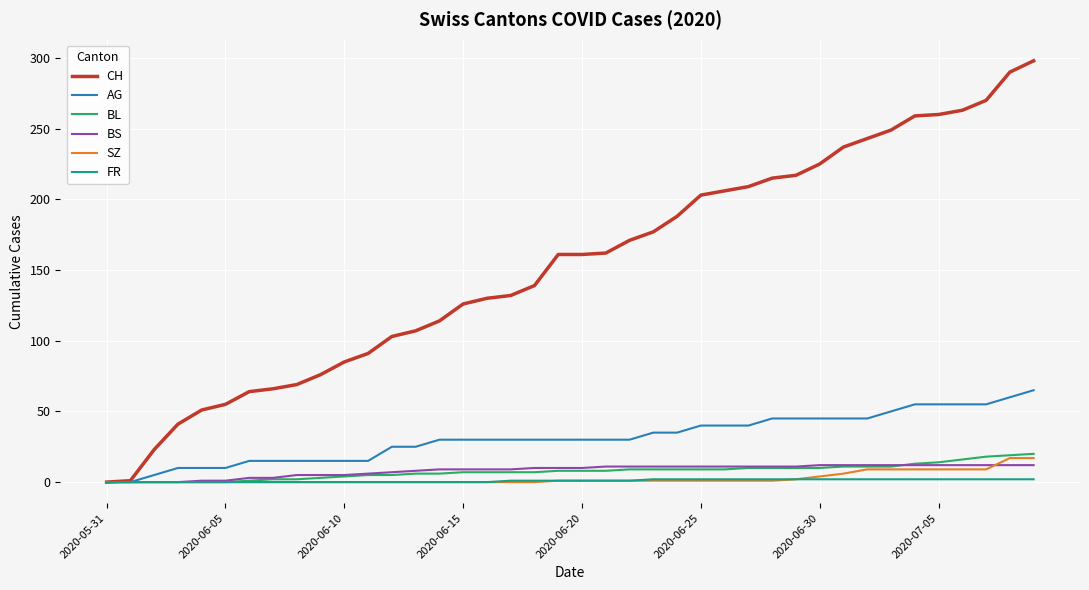

Which series has the largest total across all categories?

CH